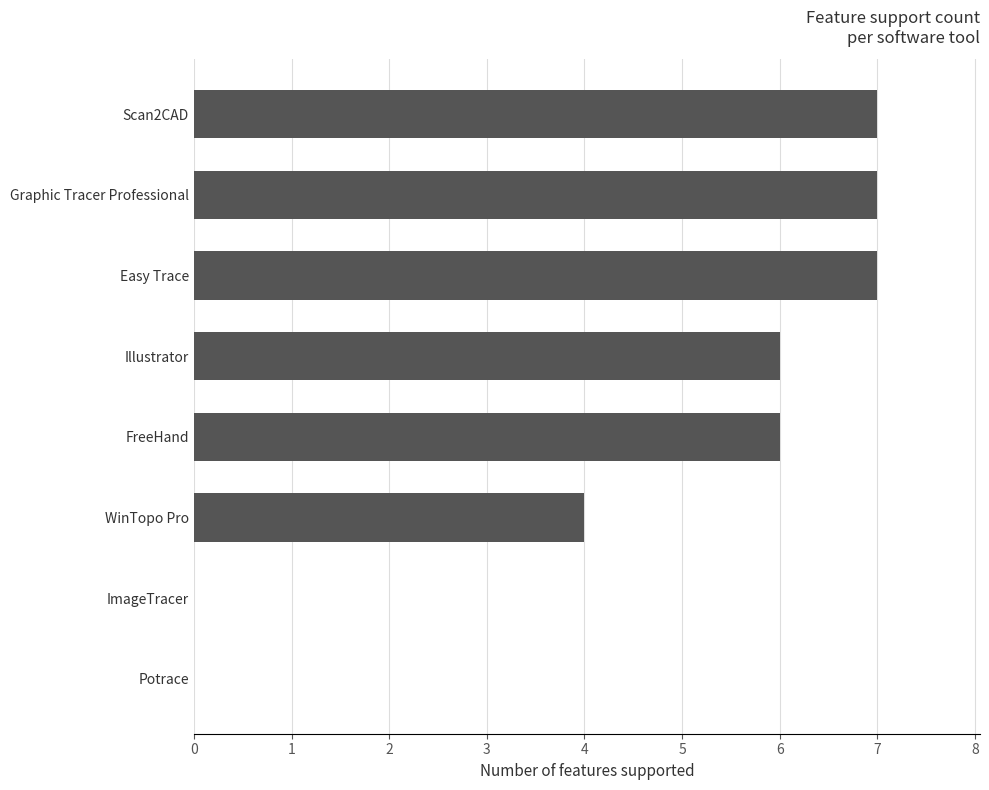

True or false: the data shows 4 at WinTopo Pro.

True